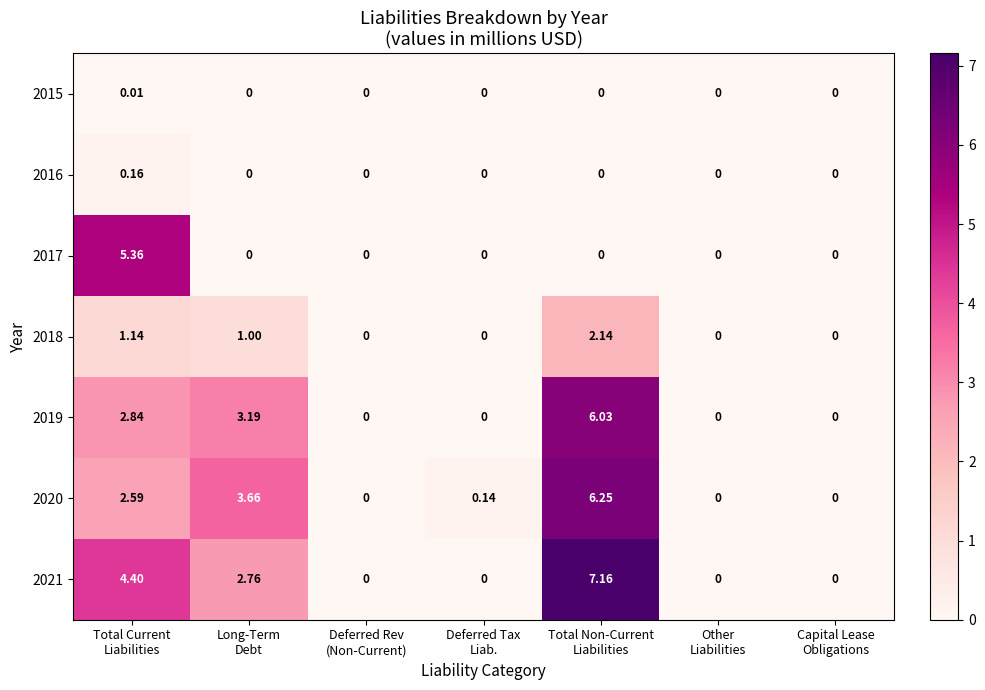

How many categories are shown in the chart?

7